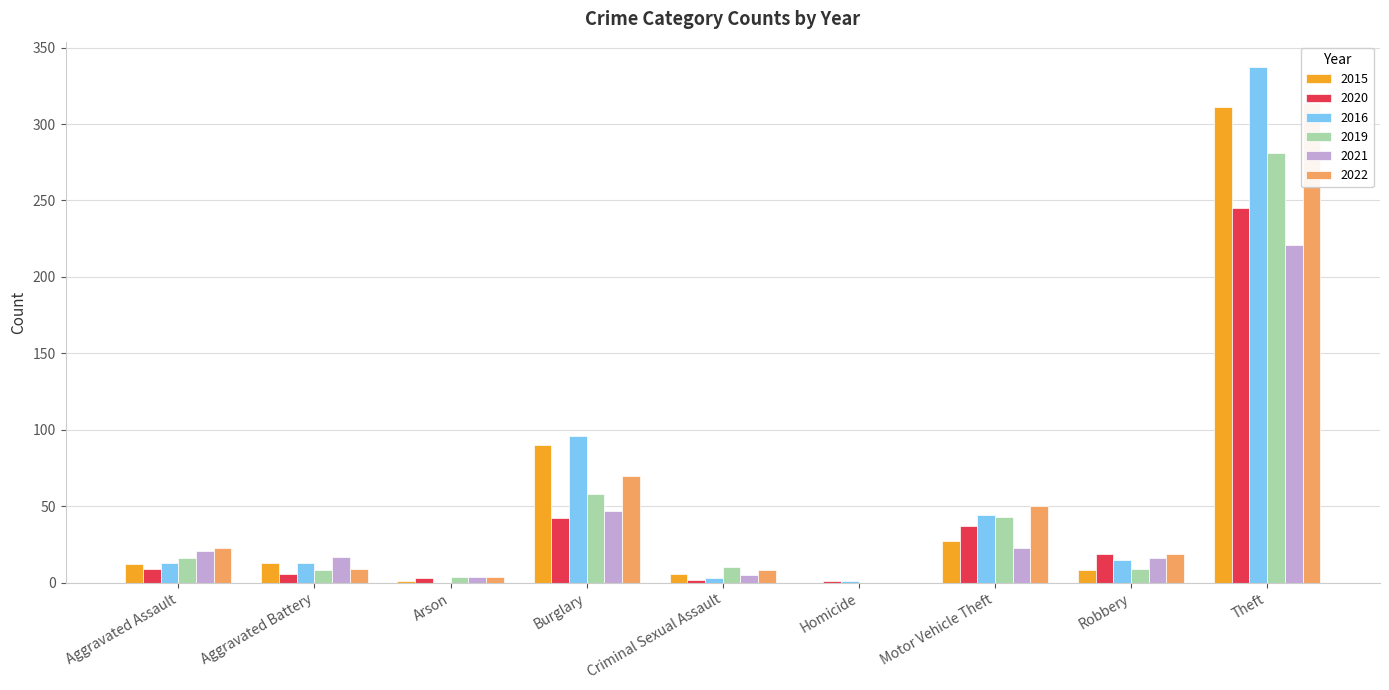

At which label does 2019 reach its peak?

Theft